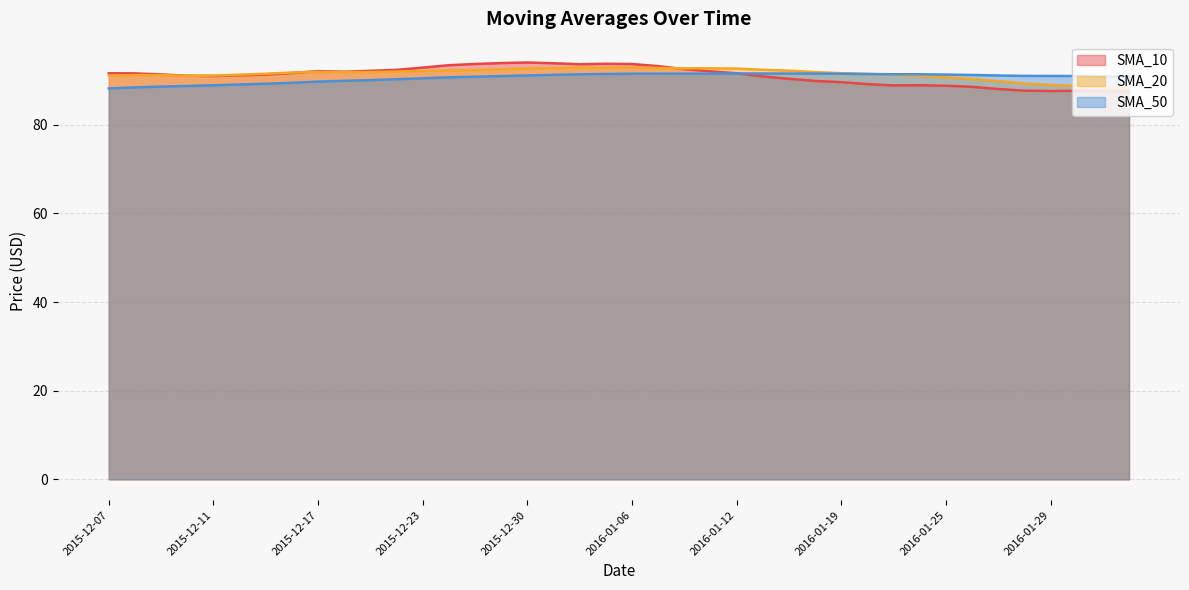

Is the value of SMA_10 at 2015-12-16 greater than the value of SMA_20 at 2015-12-29?

No